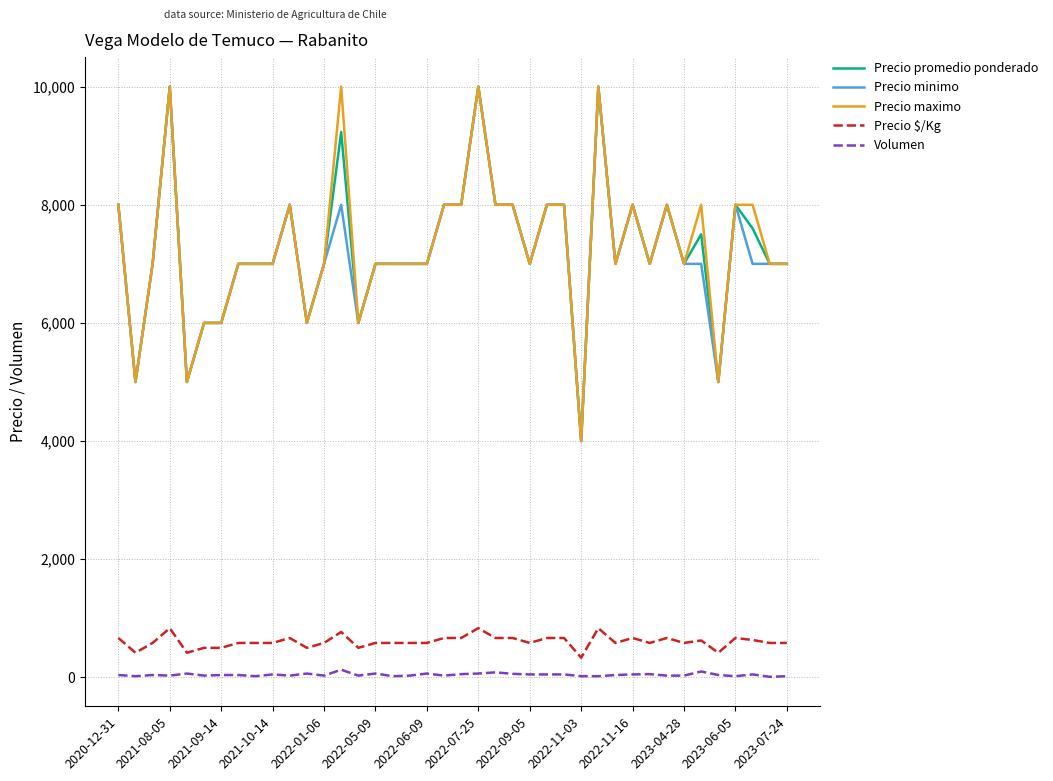

What are all the series names shown in the legend?

Precio promedio ponderado, Precio minimo, Precio maximo, Precio $/Kg, Volumen